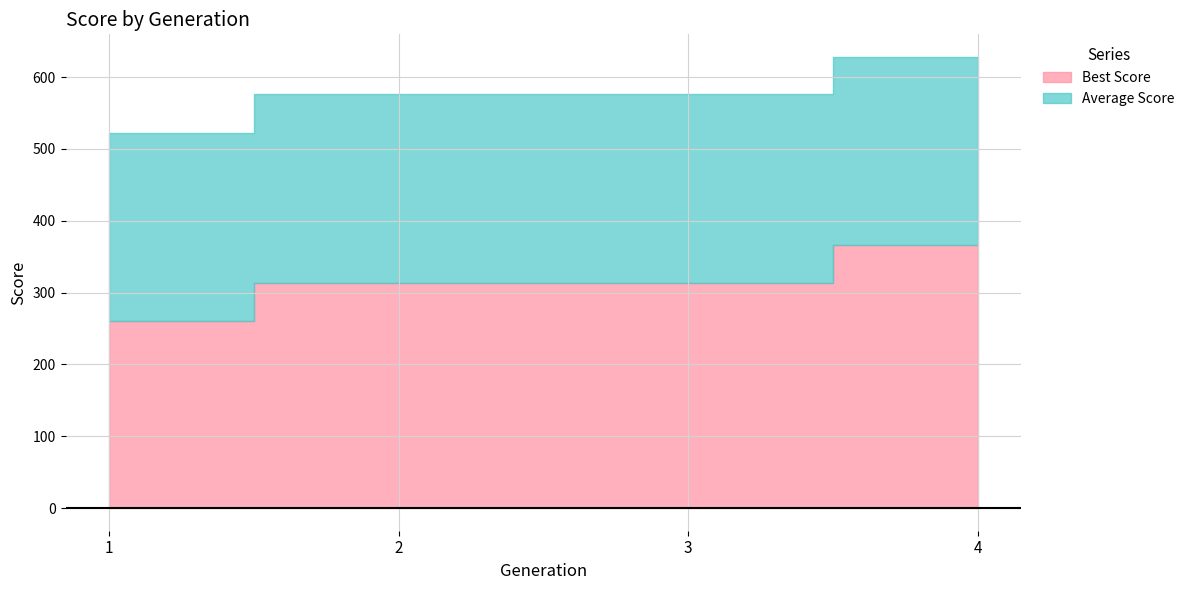

What is the value of the Average Score point at the 3rd from the left?

262